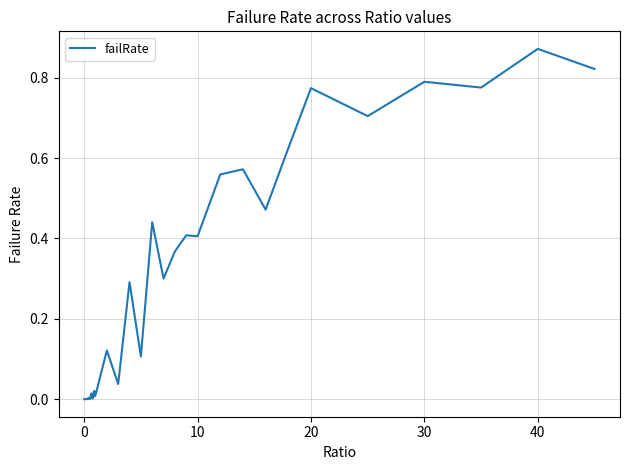

Count the number of data series in this chart.

1